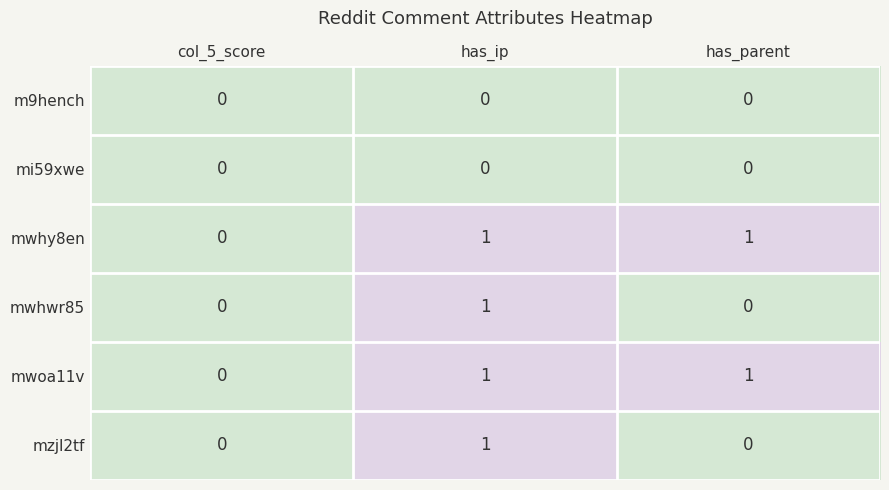

How many series are shown in this chart?

6